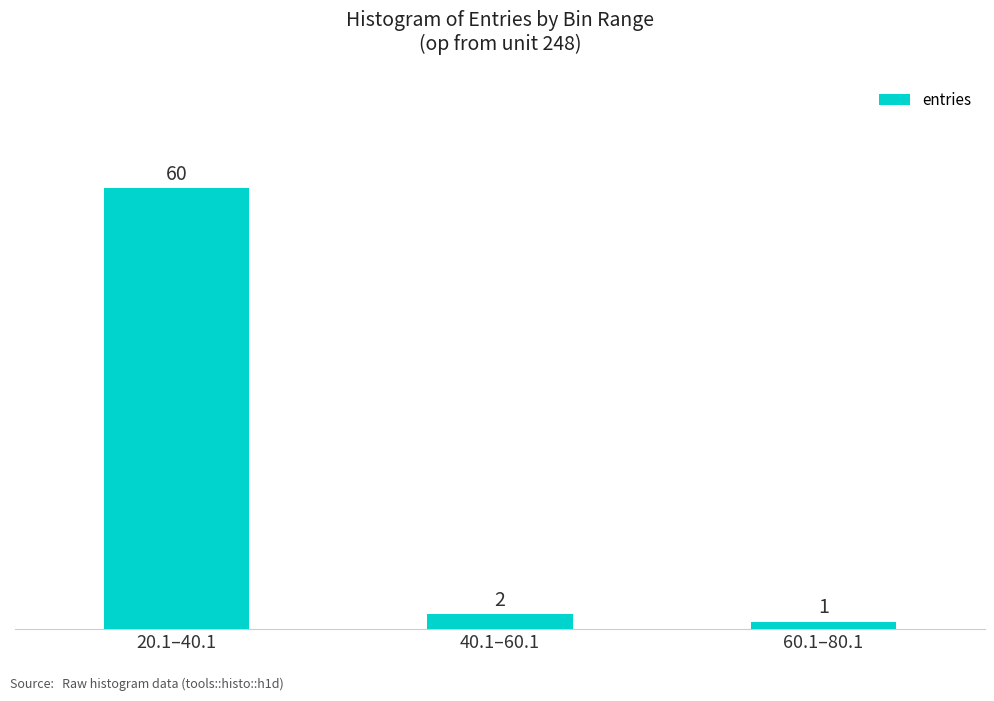

What is the change in value from 40.1–60.1 to 60.1–80.1?

-1